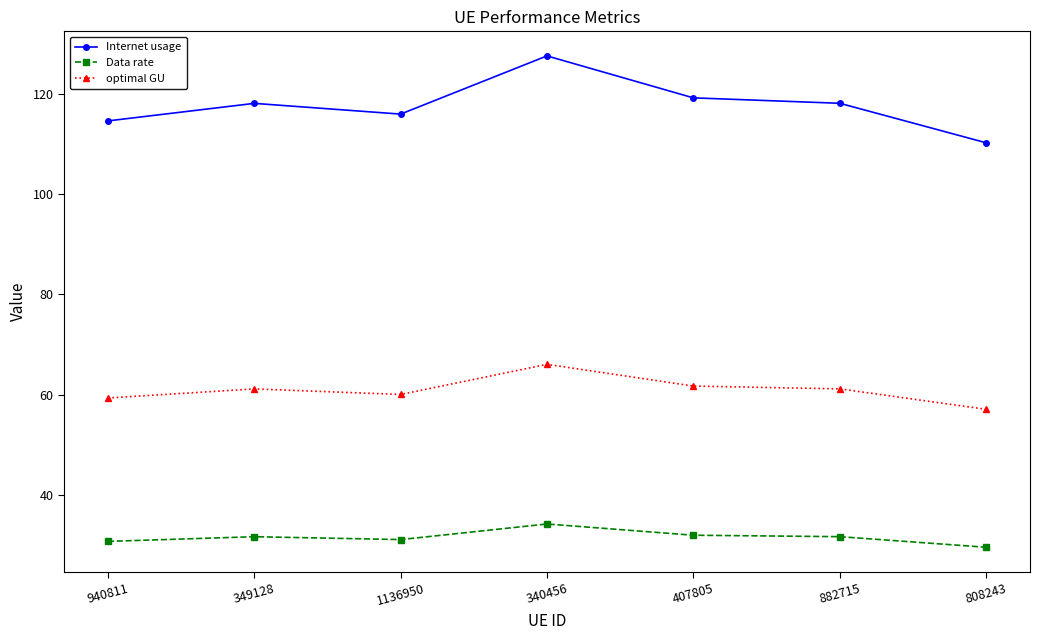

Count the number of categories in the chart.

7